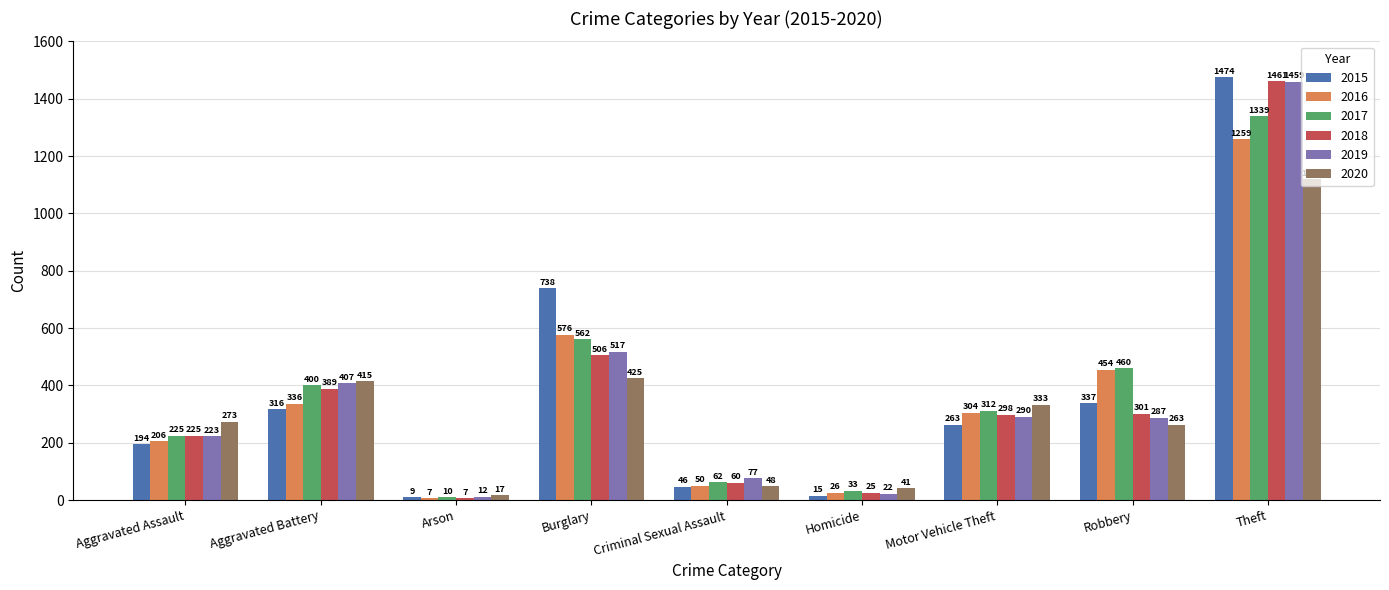

List the series in order of their peak value, highest first.

2015, 2018, 2019, 2017, 2016, 2020